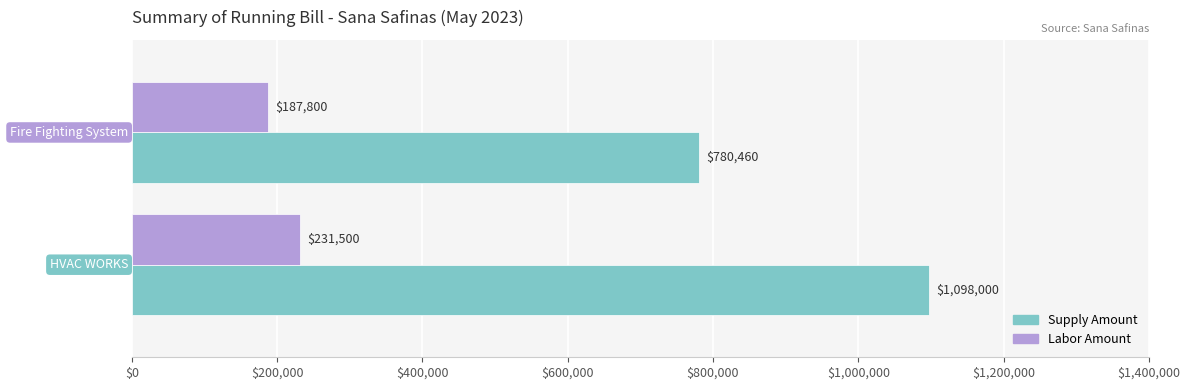

What is the minimum value for Supply Amount?

780460